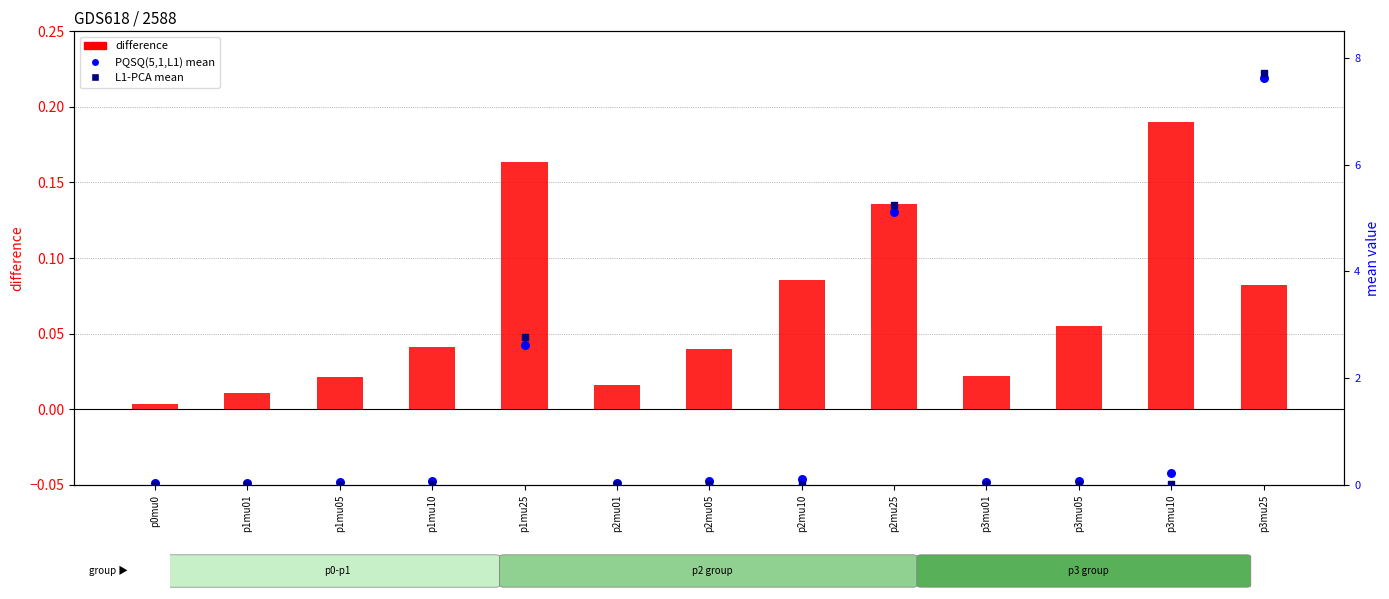

Is the value of PQSQ(5,1,L1) mean at p2mu05 greater than the value of difference at p2mu05?

Yes